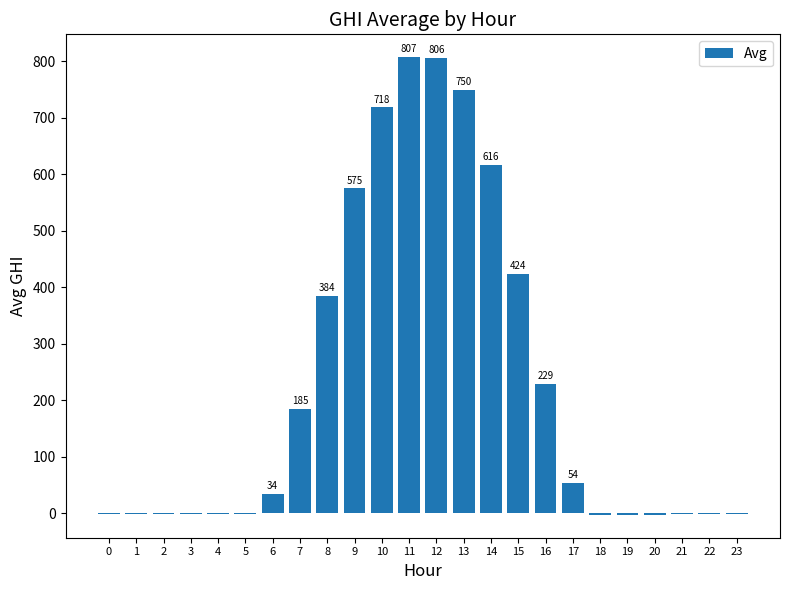

What is the change in value from 7 to 23?

-186.4